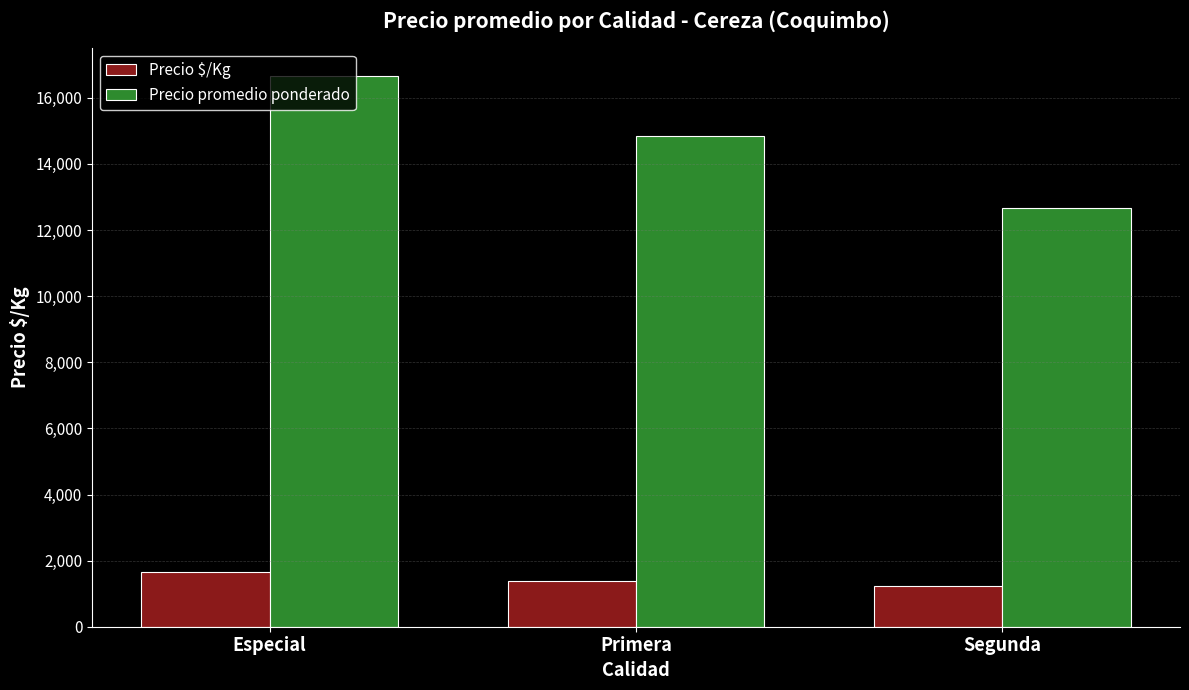

What is the difference between the Precio promedio ponderado values at Especial and Segunda?

3988.1